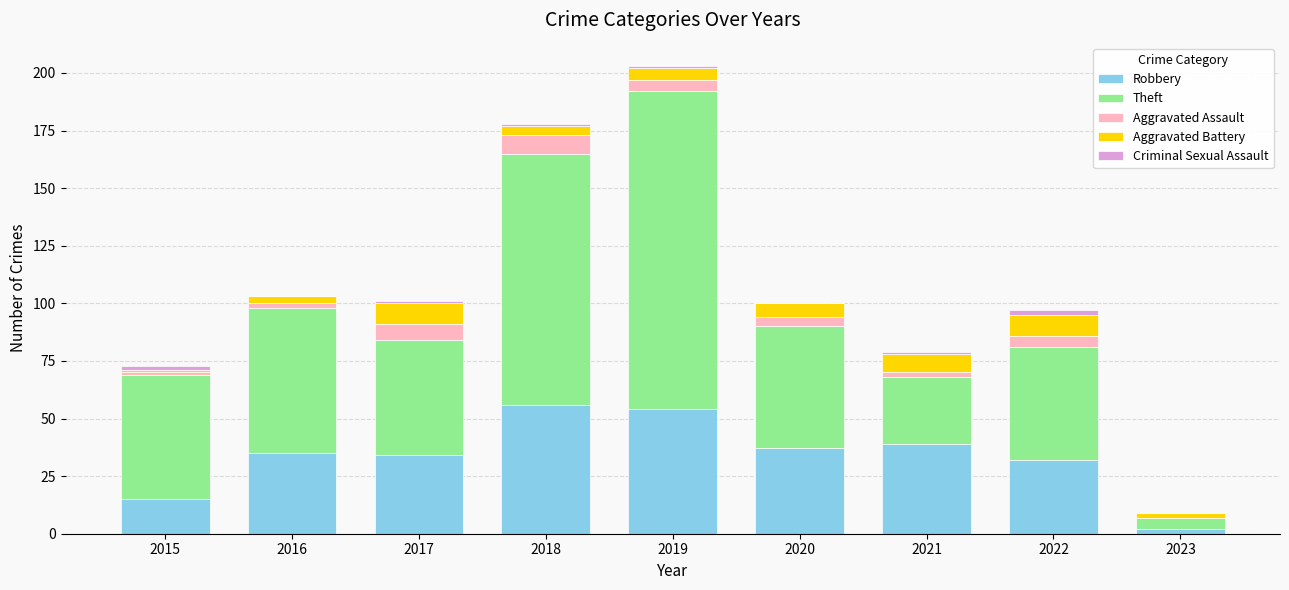

Is it true that Robbery equals 79 at 2019?

False